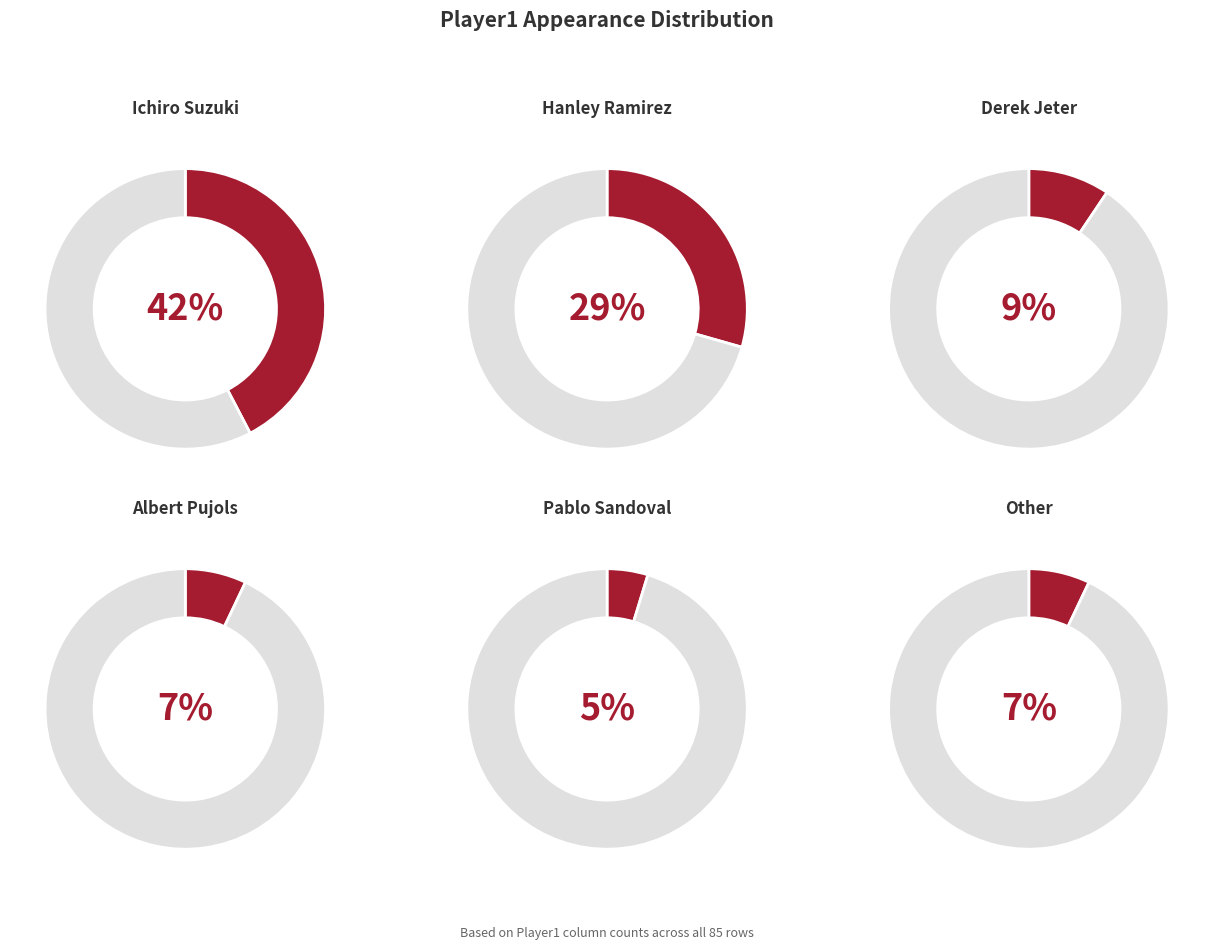

Which slice is the largest?

Ichiro Suzuki